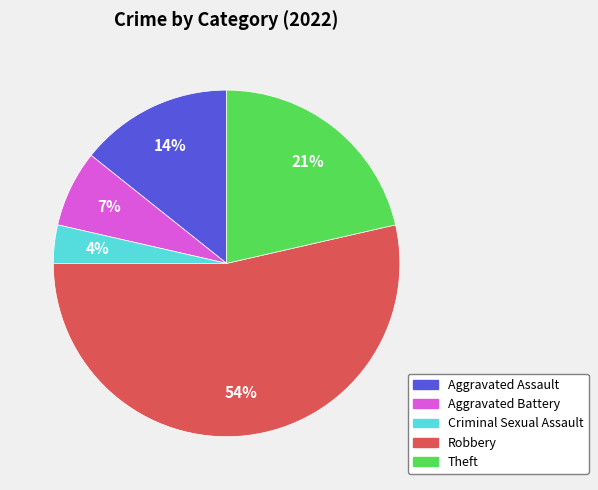

Which category has the smallest portion of the pie?

Criminal Sexual Assault